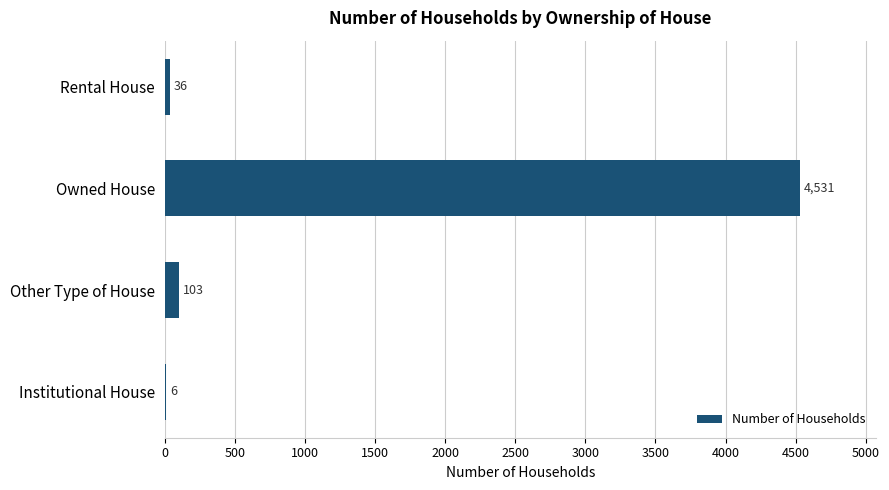

The chart shows a value of 6819 at Owned House. True or false?

False